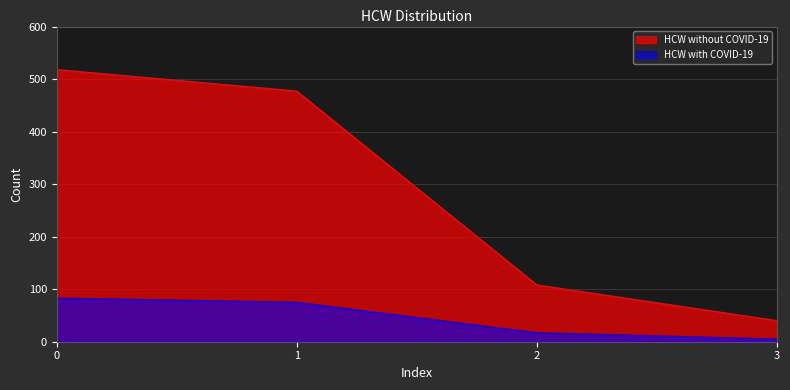

Which series has the largest total across all categories?

HCW without COVID-19